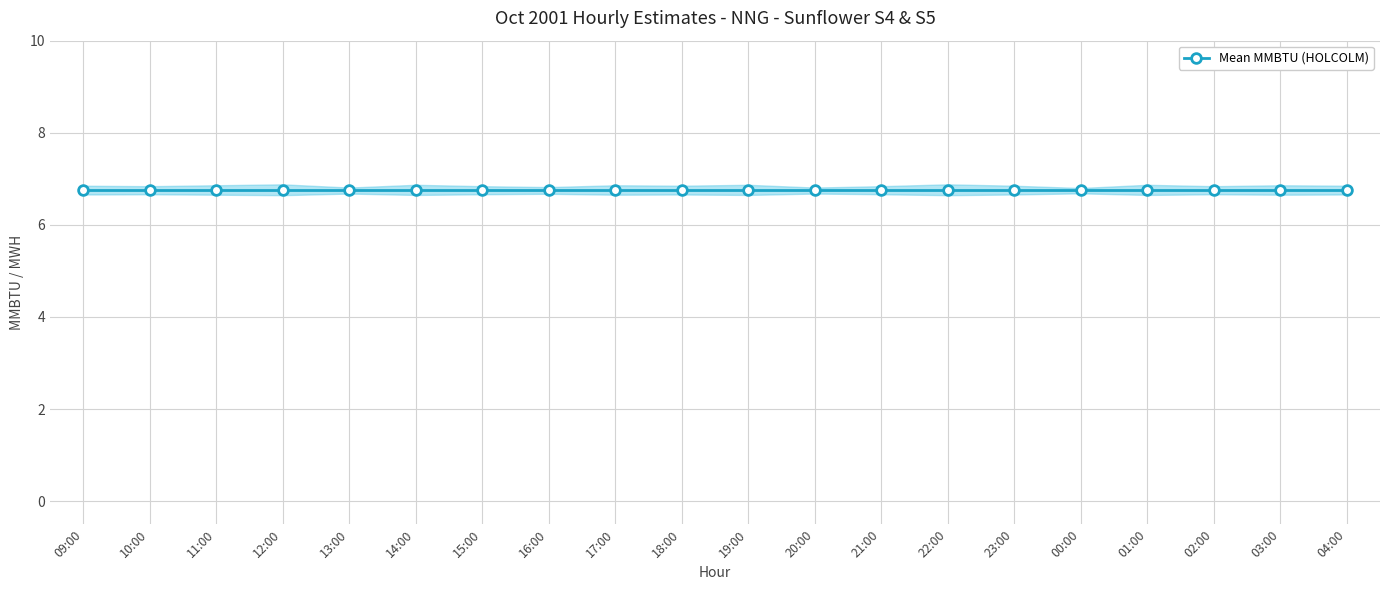

What is the value of the HOLCOLM MMBTU point at the 18th from the left?

6.8